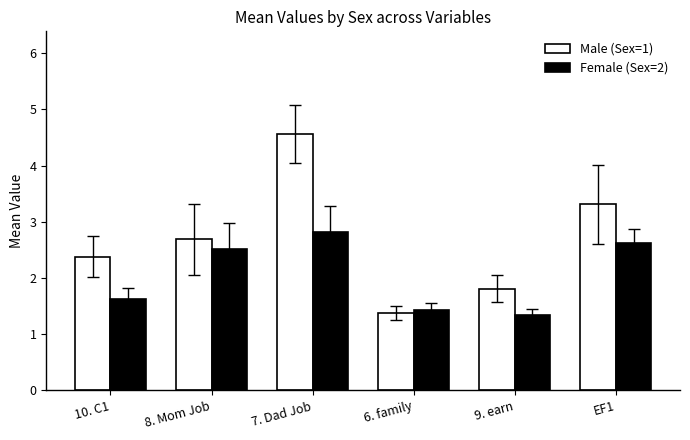

How many series are shown in this chart?

2